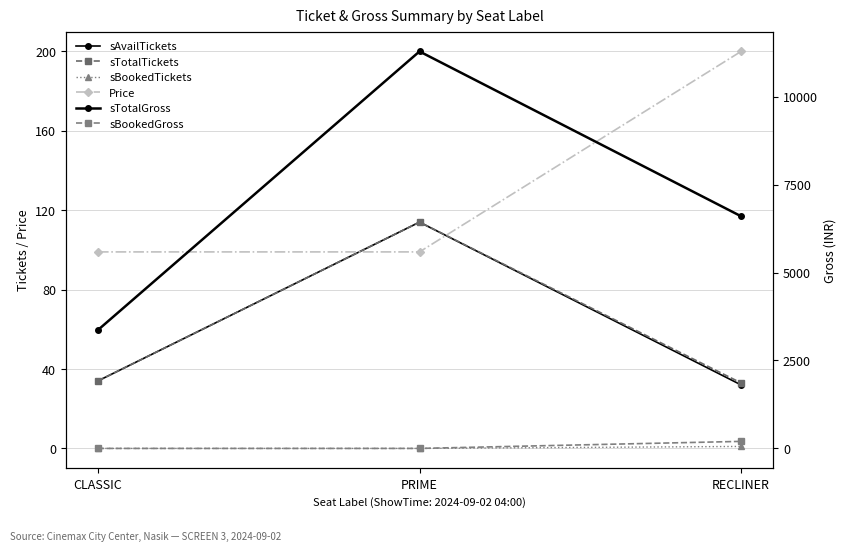

What is the sum of the sTotalGross values at PRIME and RECLINER?

17886